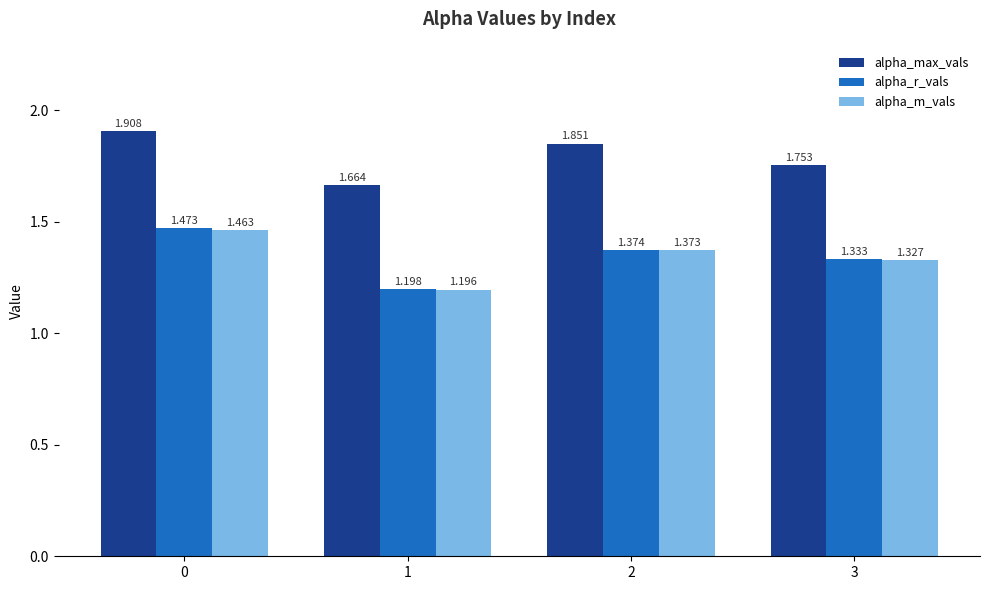

At which label is alpha_max_vals closest to 1?

1